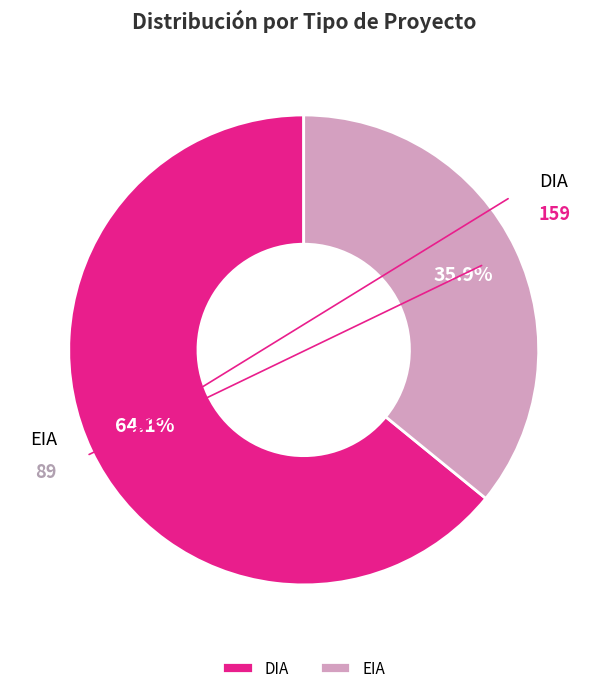

To the nearest percent, what percentage of the pie is DIA?

64%